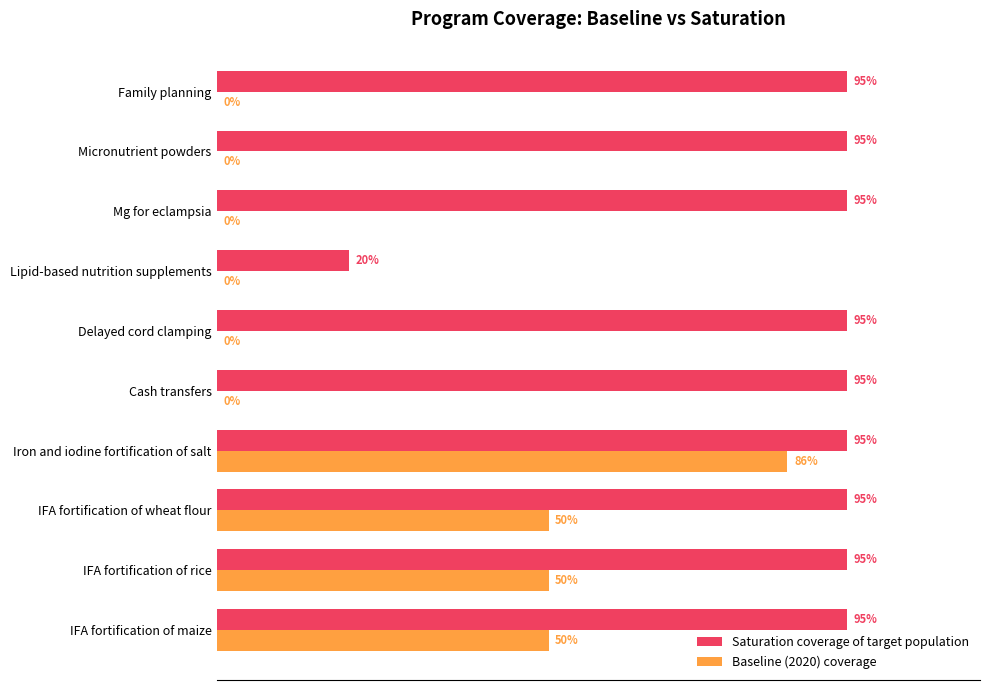

Reading right to left, what are all the values shown in this chart?

Saturation coverage of target population: 0.9	0.9	0.9	0.2	0.9	0.9	0.9	0.9	0.9	0.9
Baseline (2020) coverage: 0.0	0.0	0.0	0.0	0.0	0.0	0.9	0.5	0.5	0.5